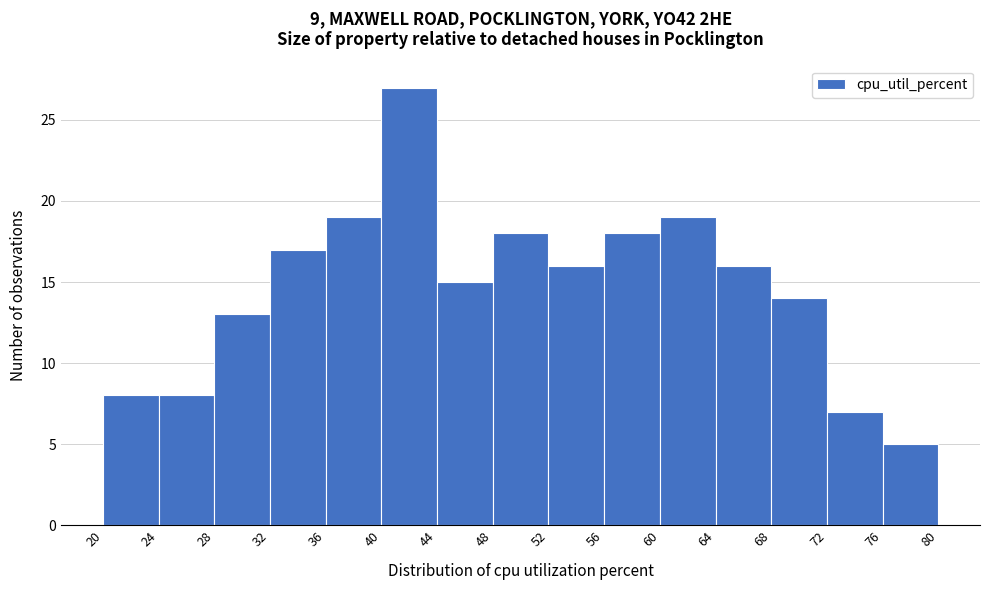

Reading left to right, list every bar in this chart as the range it spans on the x-axis followed by its height. The values are not printed on the chart, so give them approximately, as read against the axis.

20 to 24: 8
24 to 28: 8
28 to 32: 13
32 to 36: 17
36 to 40: 19
40 to 44: 27
44 to 48: 15
48 to 52: 18
52 to 56: 16
56 to 60: 18
60 to 64: 19
64 to 68: 16
68 to 72: 14
72 to 76: 7
76 to 80: 5